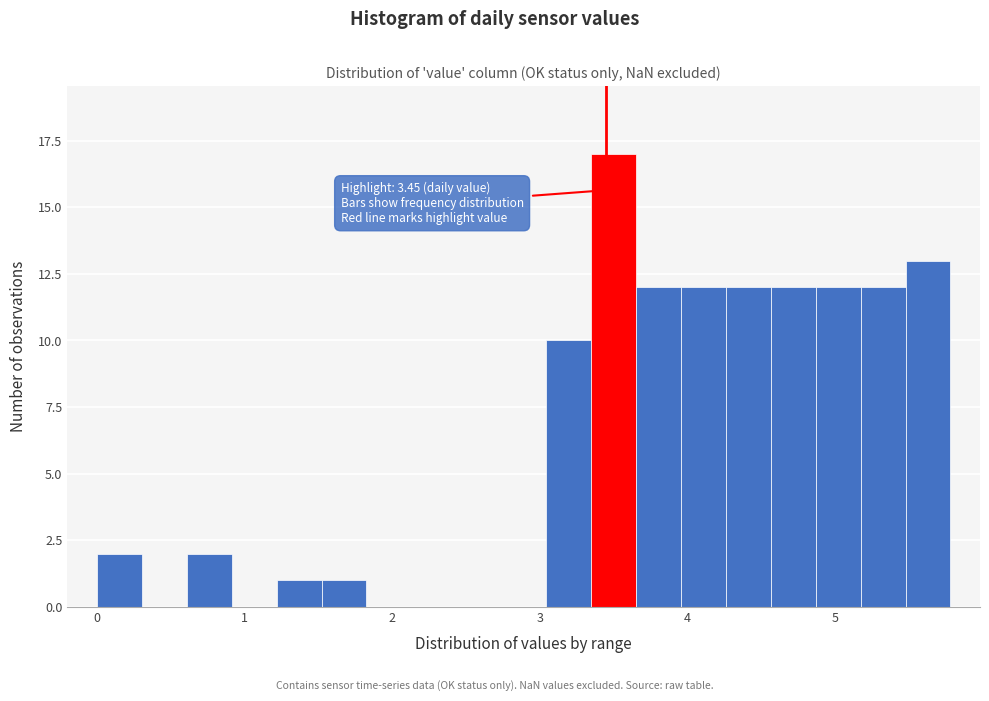

Around what value on the x-axis is the tallest bar? Give the approximate position of its centre, as read against the axis.

3.5